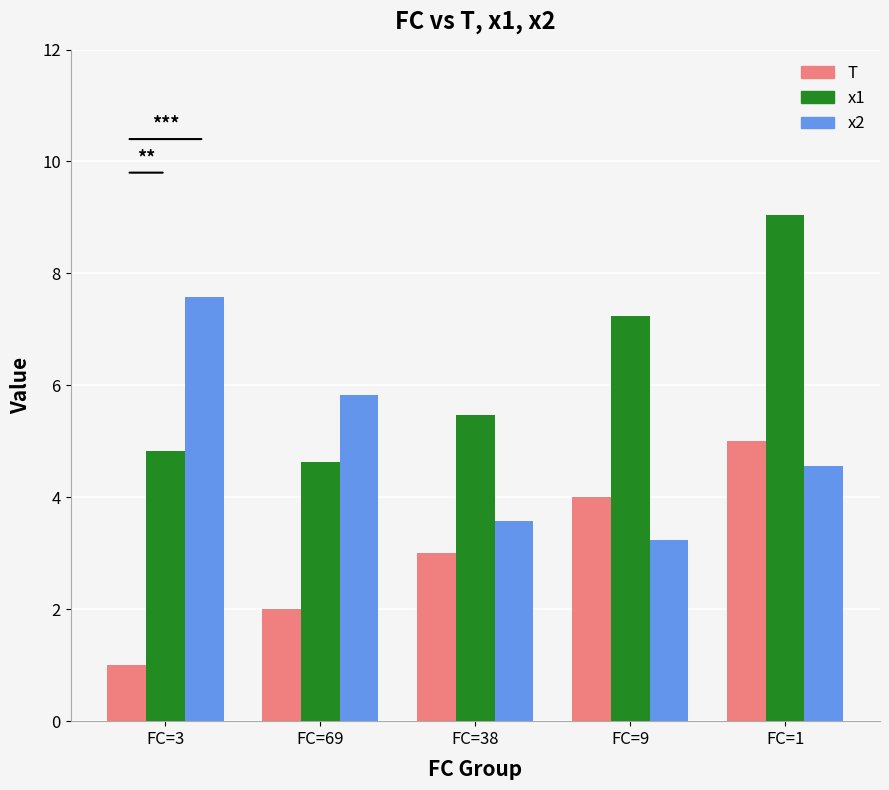

What is the difference between the x1 values at FC=1 and FC=9?

1.8